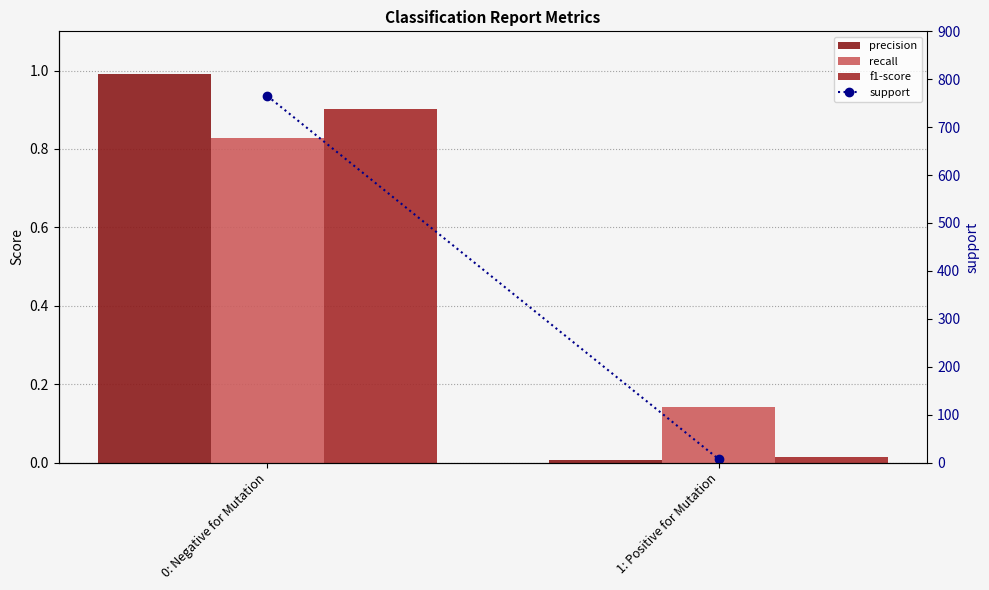

At 1: Positive for Mutation, list the series in order from smallest to largest.

precision, f1-score, recall, support